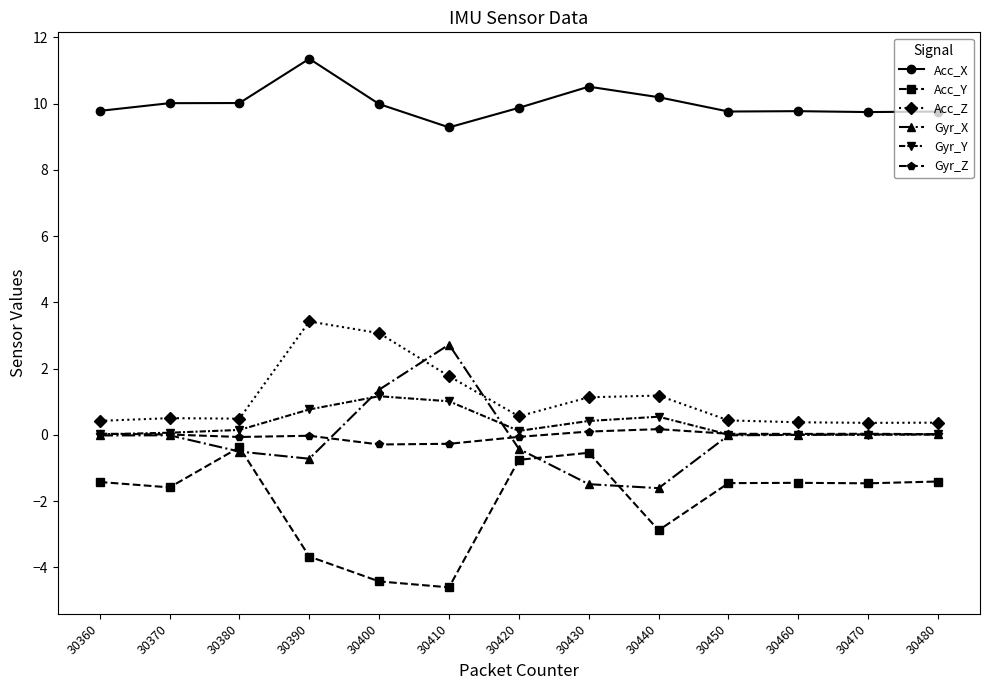

At how many categories does at least one series exceed 5?

13